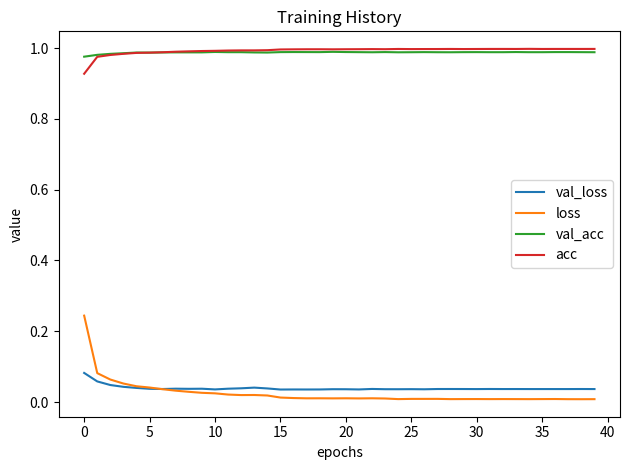

Which series has the largest range (max minus min)?

loss